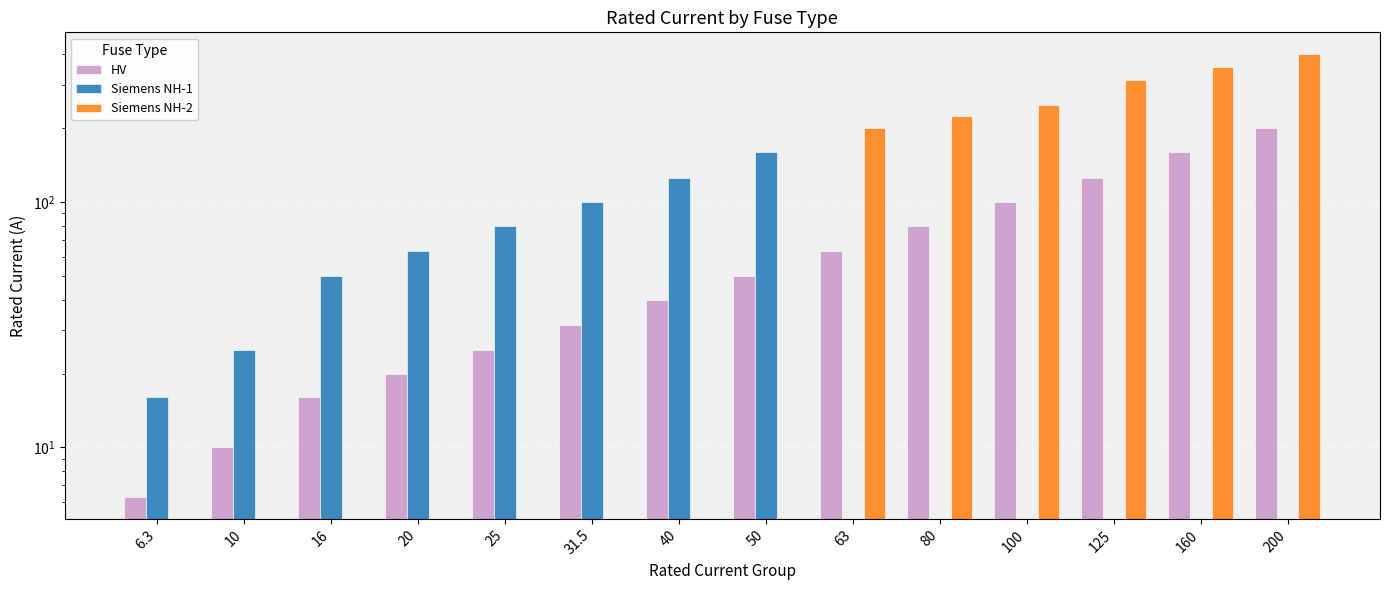

Which series changed the most between 10 and 63?

HV